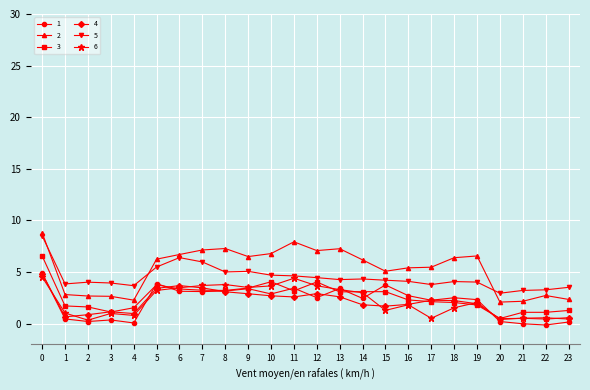

How many distinct data groups are displayed?

6